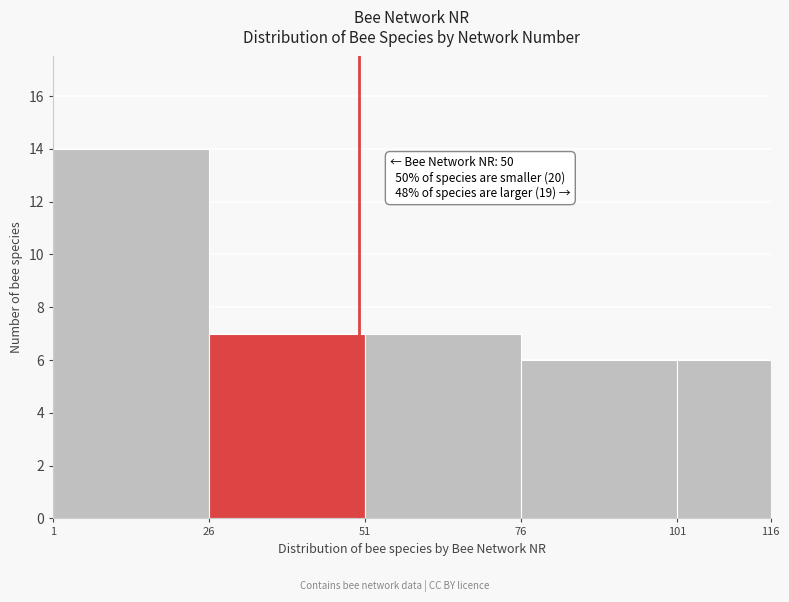

Which range on the x-axis has the tallest bar?

1 to 26